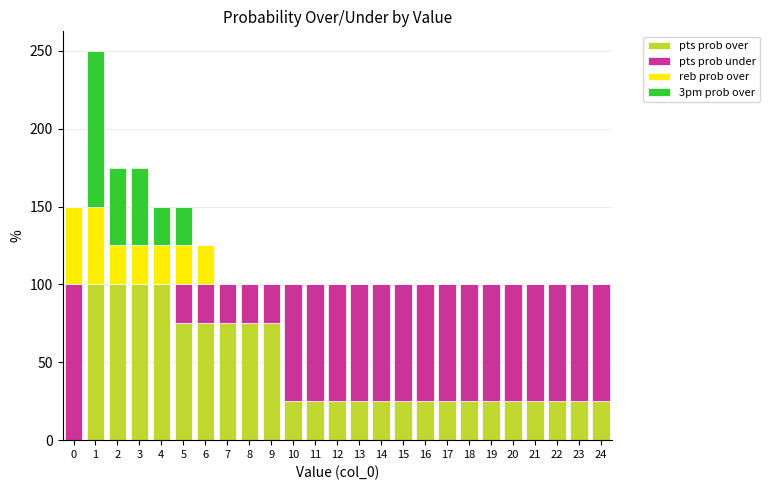

True or false: pts prob over has a value of 25 at 8.

False